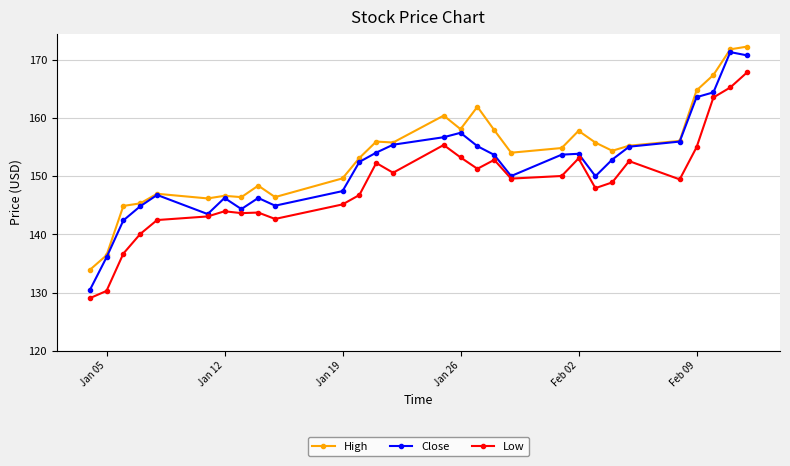

What is the value of the Low point at the 14th from the left?

150.6